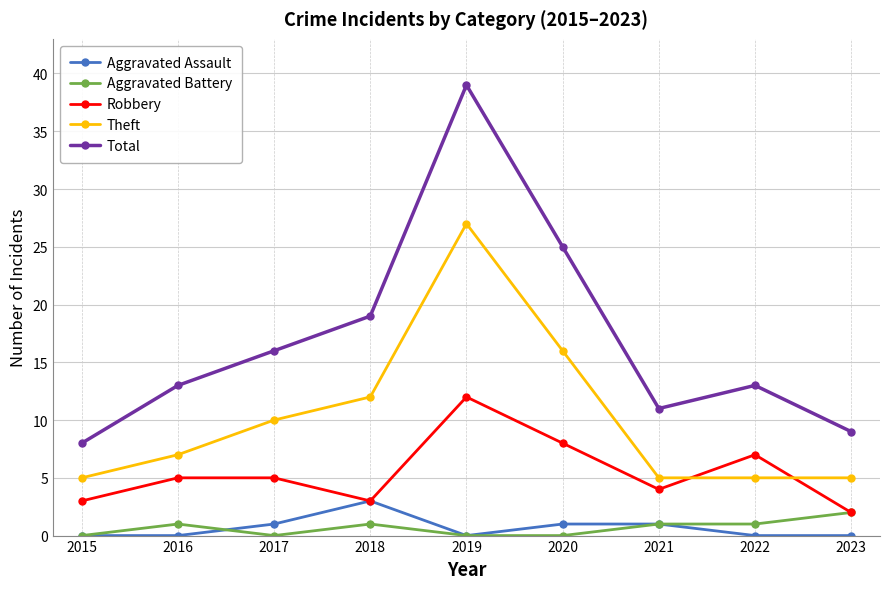

What is the difference between the second highest and minimum values in the Aggravated Battery series?

1